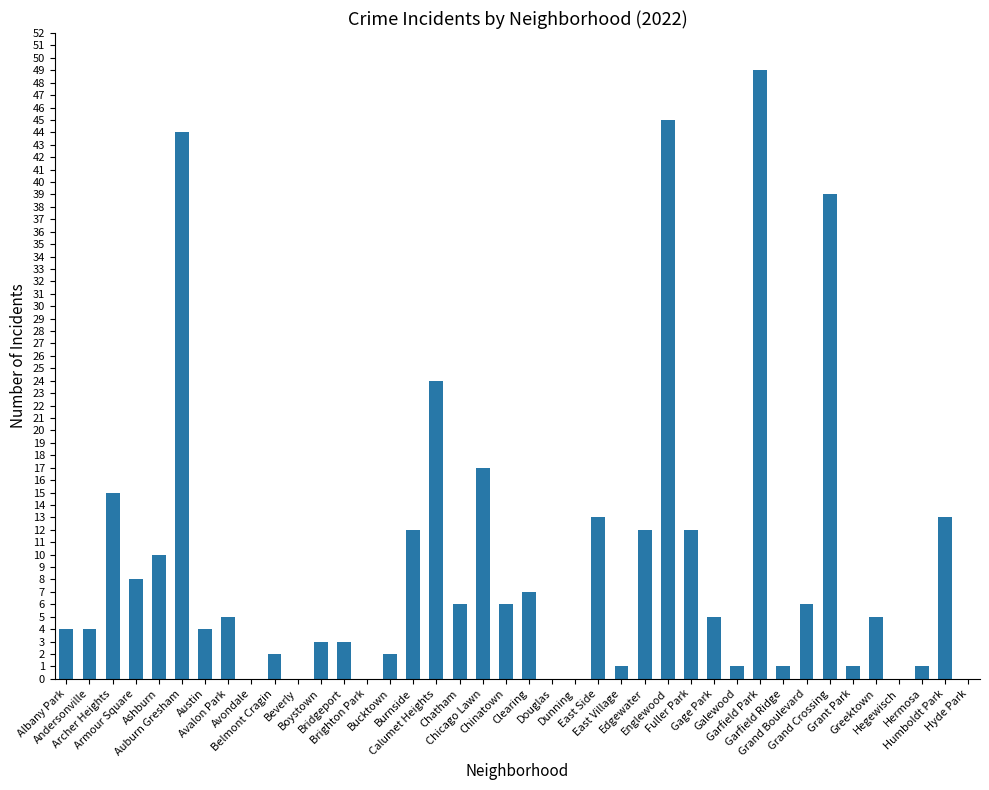

What is the sum of all values?

380